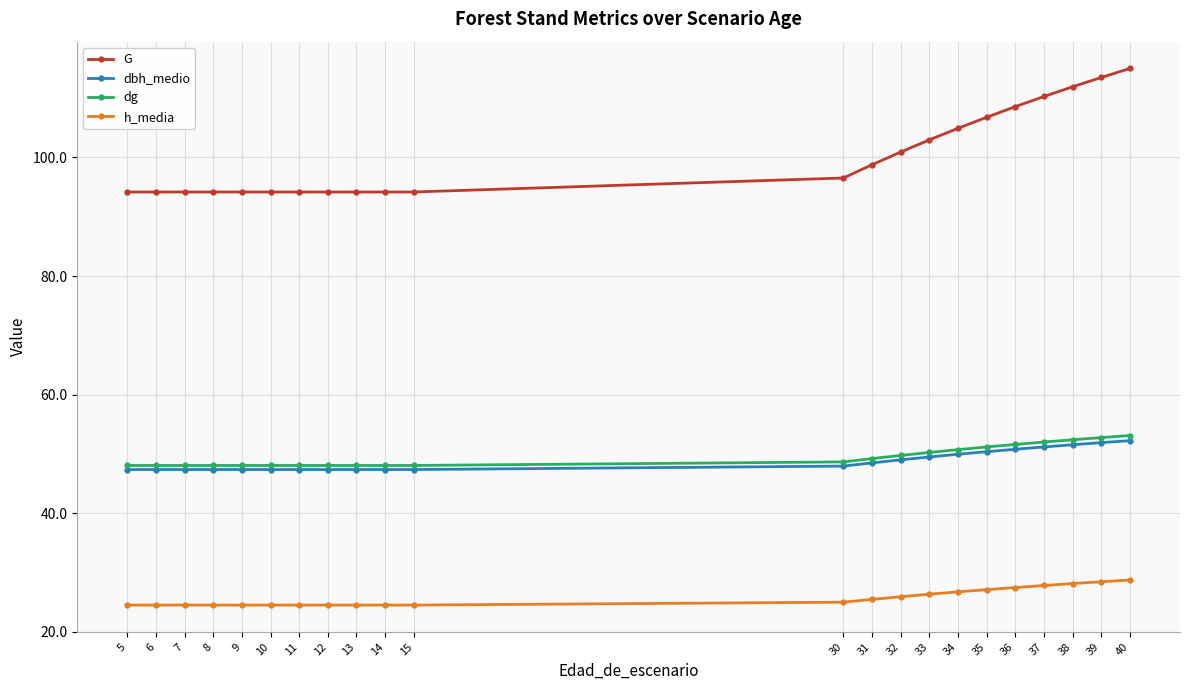

Between 13 and 40, which series saw the biggest shift?

G